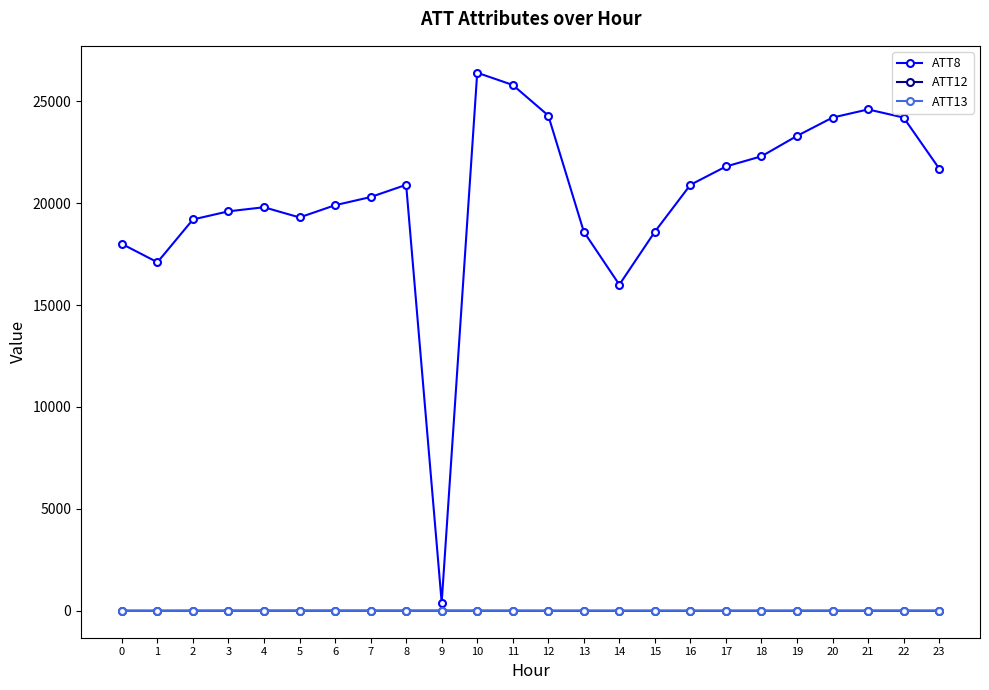

What is the greatest value displayed?

26400.0